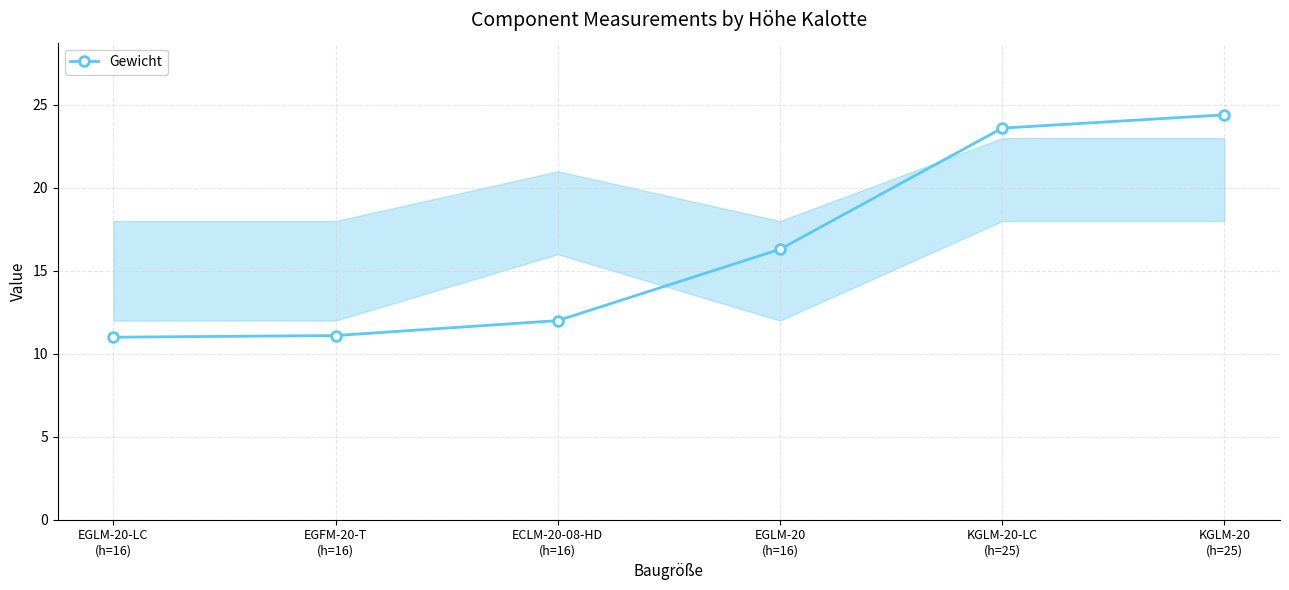

What is the change in value from EGLM-20
(h=16) to KGLM-20-LC
(h=25)?

+7.3